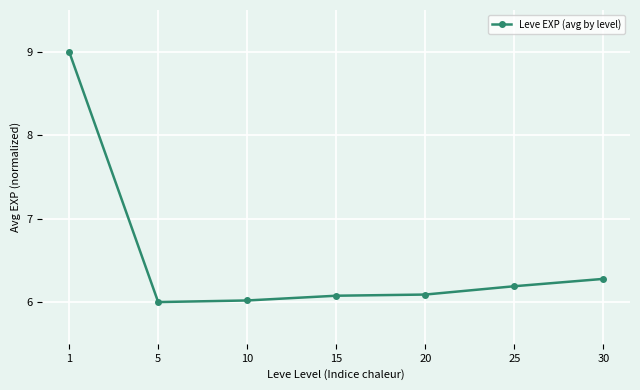

True or false: there are more than 2 points higher than both neighbors.

False